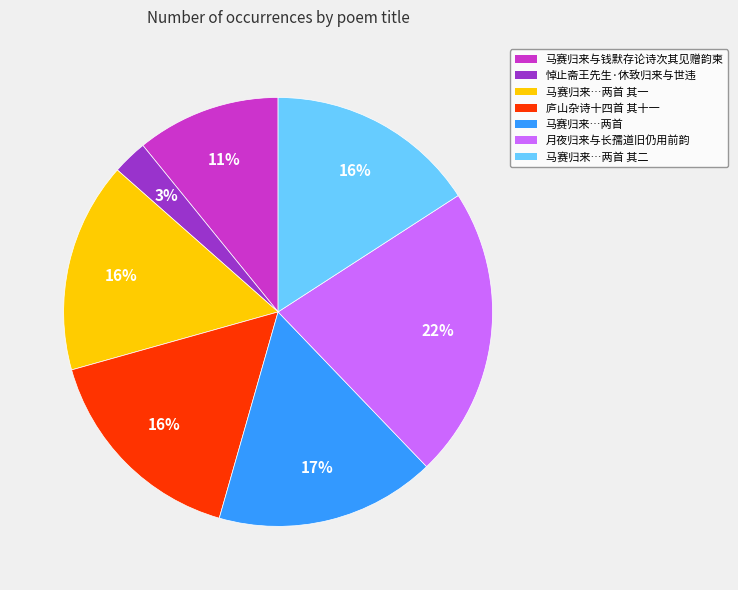

Is there any slice that represents more than half of the pie?

No